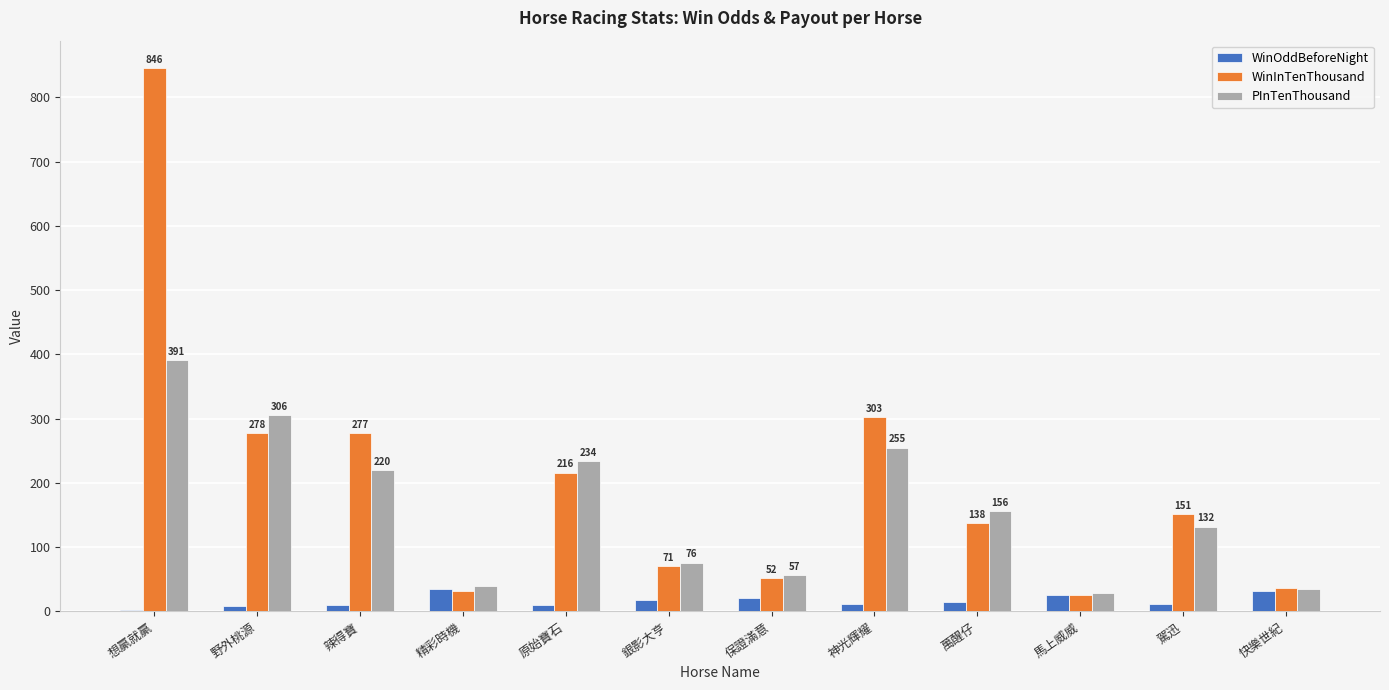

At which label is PInTenThousand closest to 210?

辣得寶